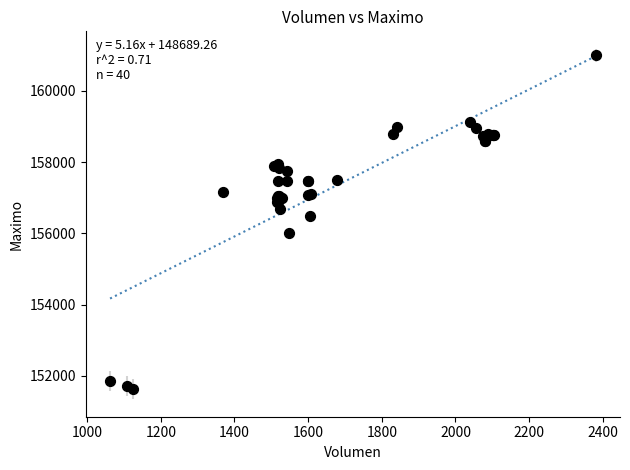

What Y value in the scatter plot is closest to 156316?

156500